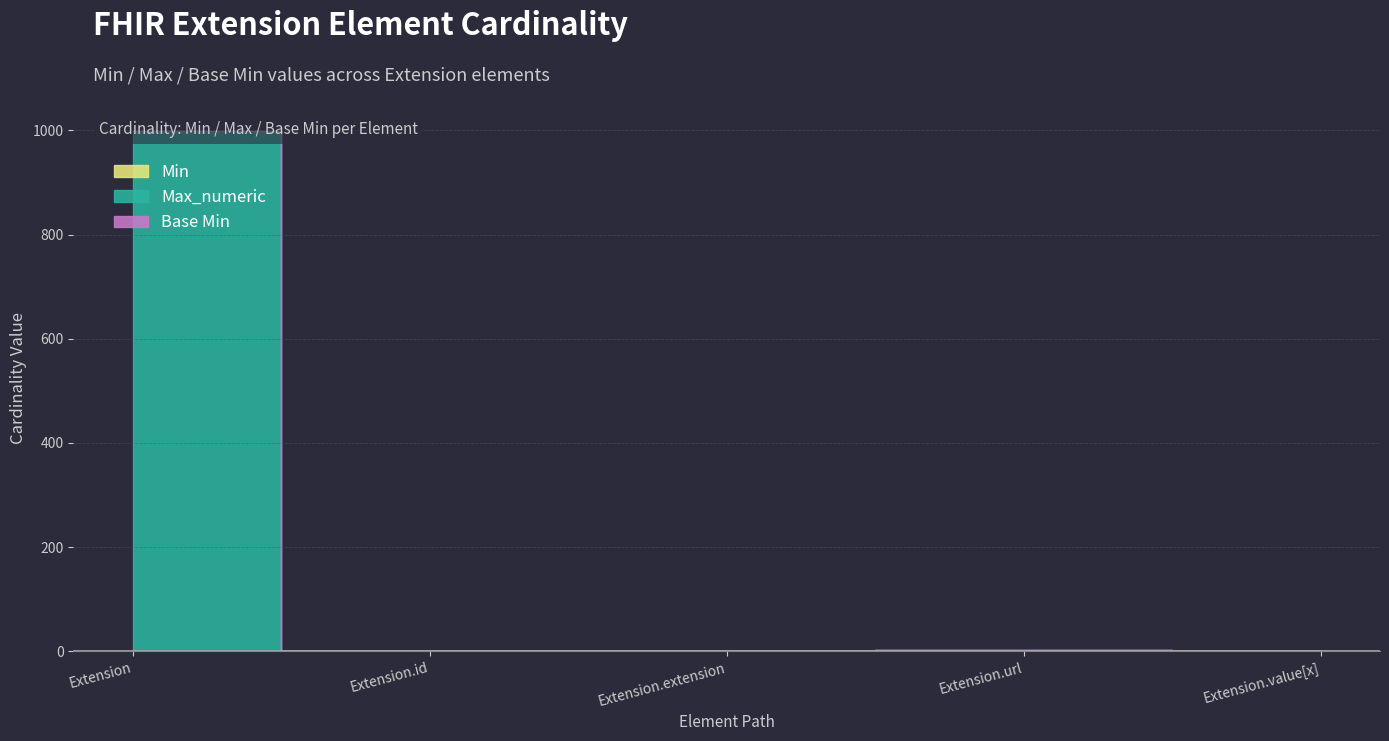

What is the sum of all Base Min values?

1